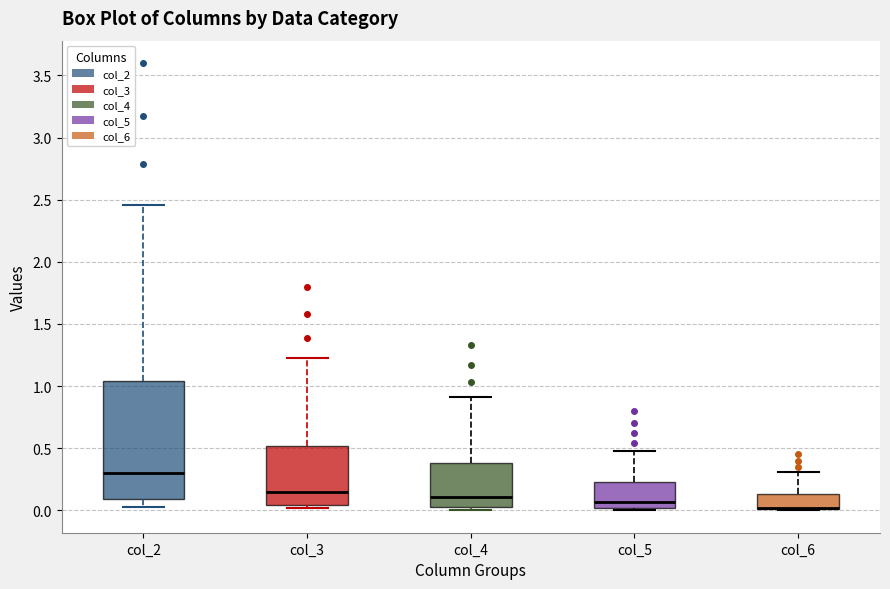

Reading left to right, transcribe this box plot: for each box, give where its median line is, the range the box spans, and where its two whiskers end, as read against the y-axis. The values are not printed on the chart, so give them approximately, as read against the axis.

col_2: median 0.30, box 0.10 to 1.05, whiskers 0.05 to 2.45
col_3: median 0.15, box 0.05 to 0.50, whiskers 0.00 to 1.25
col_4: median 0.10, box 0.05 to 0.40, whiskers 0.00 to 0.90
col_5: median 0.05, box 0.00 to 0.25, whiskers 0.00 (just below the box's lower edge) to 0.50
col_6: median 0.00 (drawn on the box's lower edge), box 0.00 to 0.15, whiskers 0.00 to 0.30